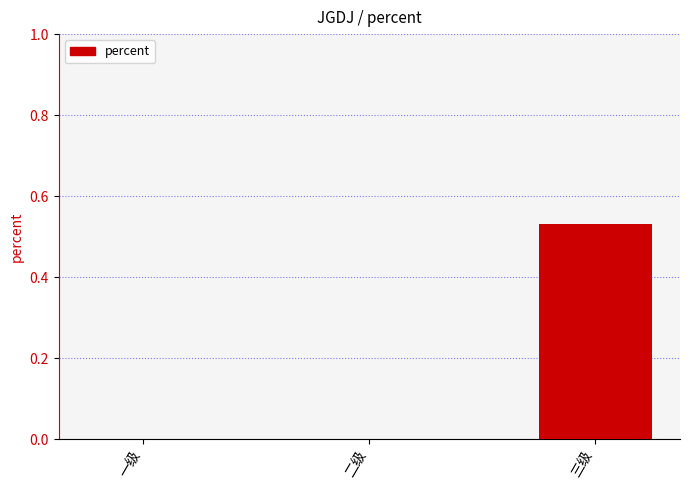

Are the bars horizontal?

No